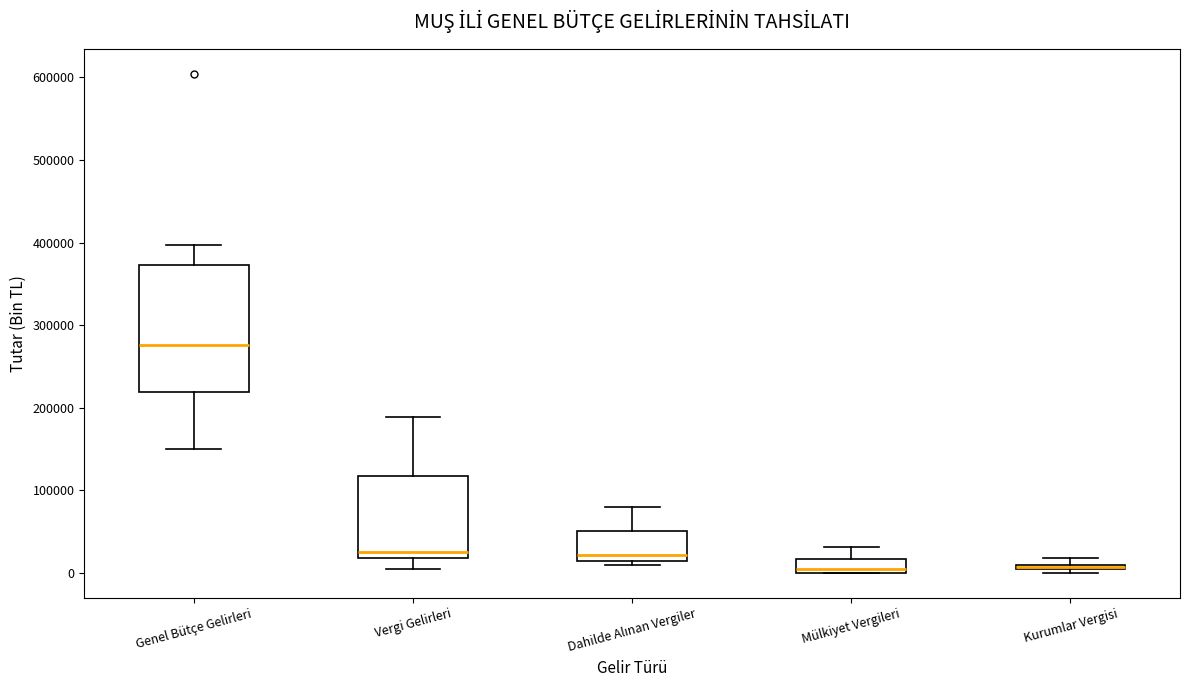

Where is the lower edge of the box for Genel Bütçe Gelirleri on the y-axis? The values are not printed on the chart, so give them approximately, as read against the axis.

220000